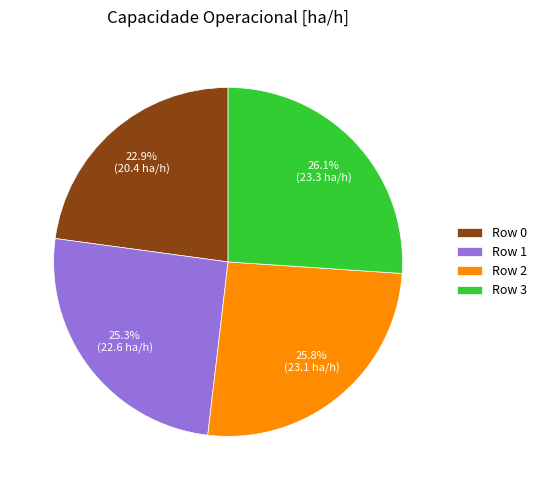

What portion of the pie excludes Row 2?

74.2%